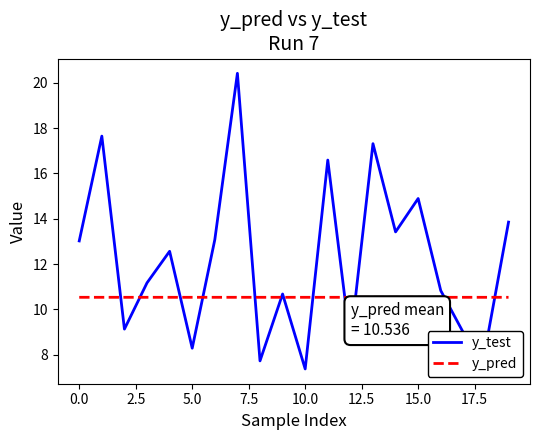

Which series has the largest total across all categories?

y_test